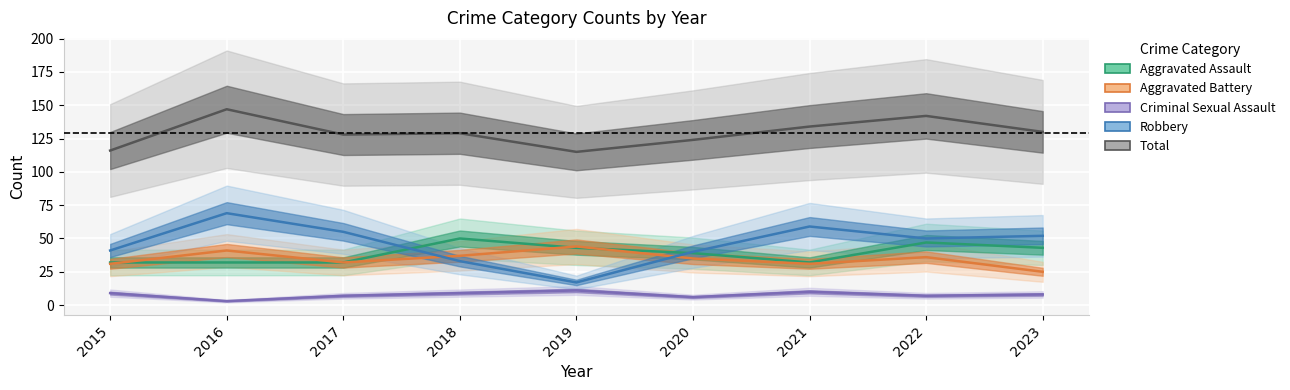

In Total, how many points are higher than both neighbors (excluding endpoints)?

3